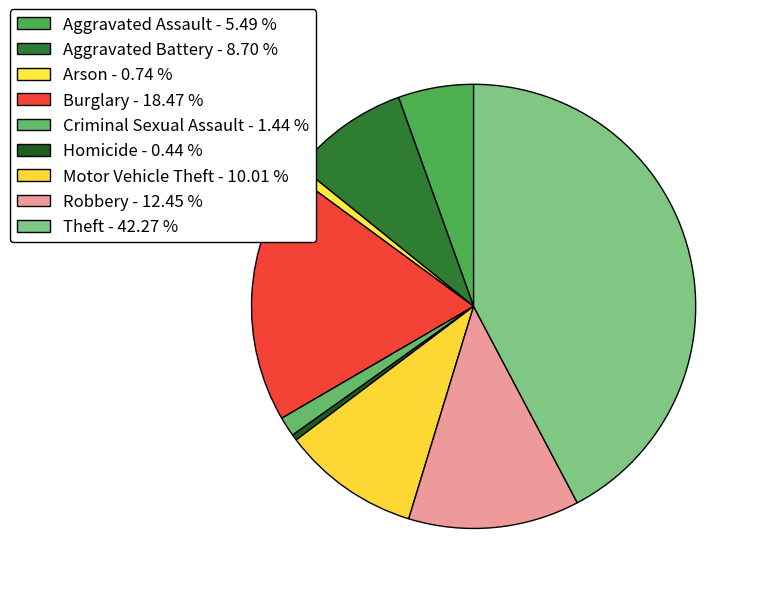

How many segments does this pie chart have?

9